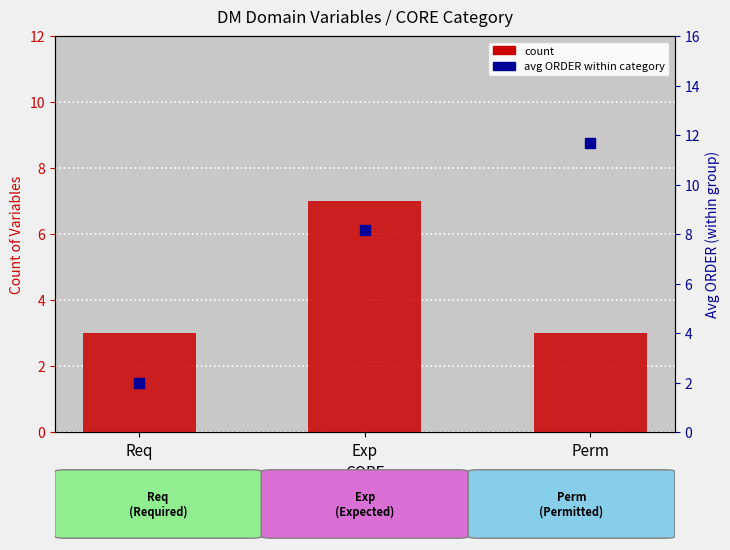

At which category is the sum across all series the highest?

Exp